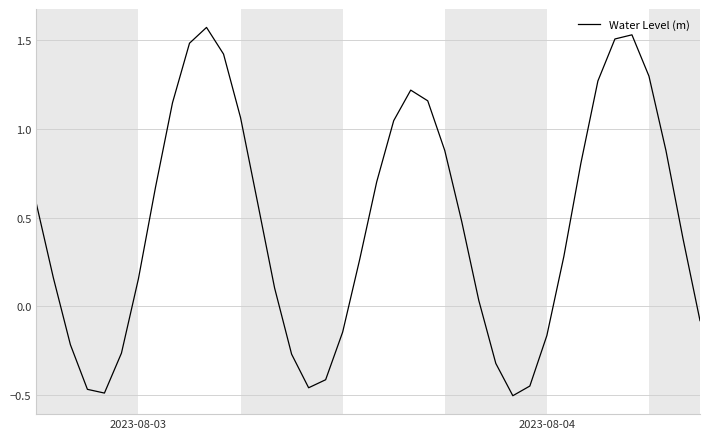

What is the difference between the maximum and minimum values?

2.1